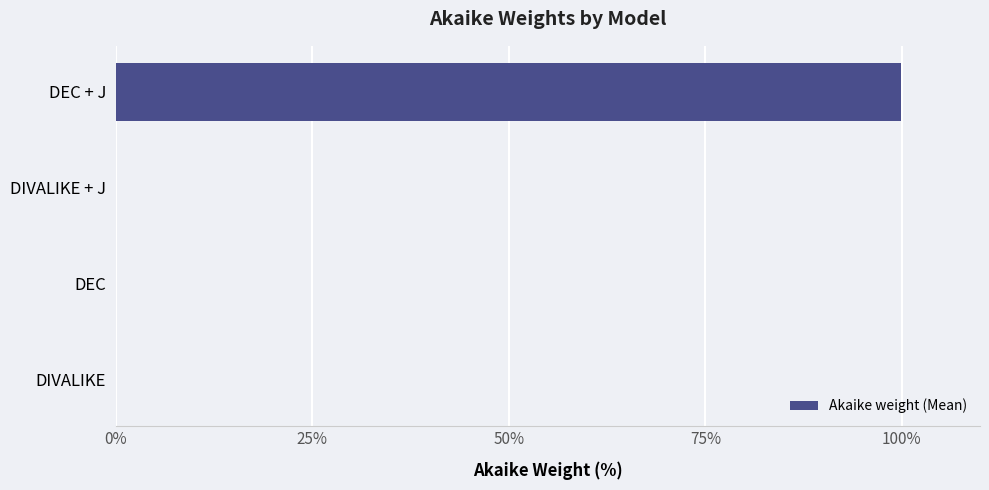

Which has a higher value, DEC + J or DEC?

DEC + J